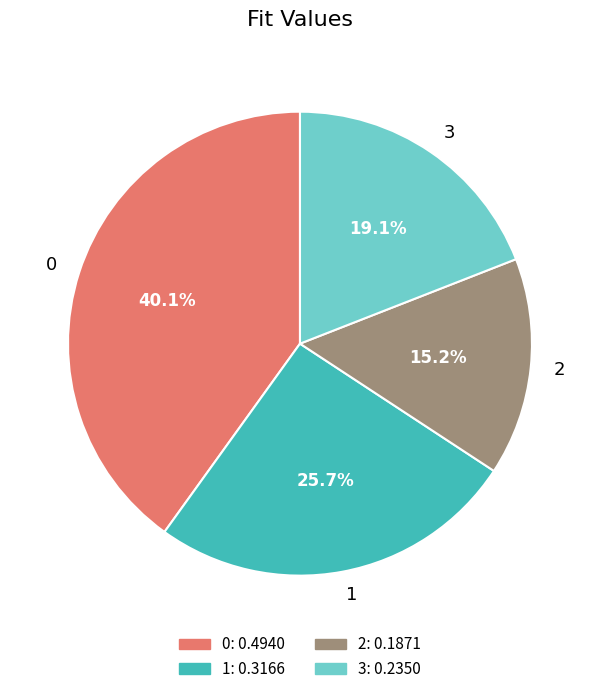

How many segments does this pie chart have?

4